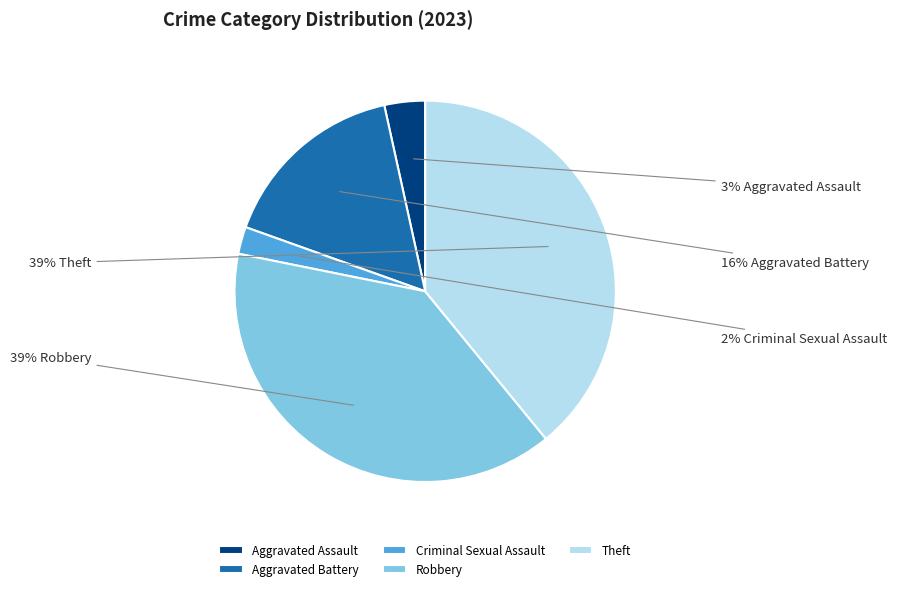

What is the smallest slice in the pie chart?

Criminal Sexual Assault